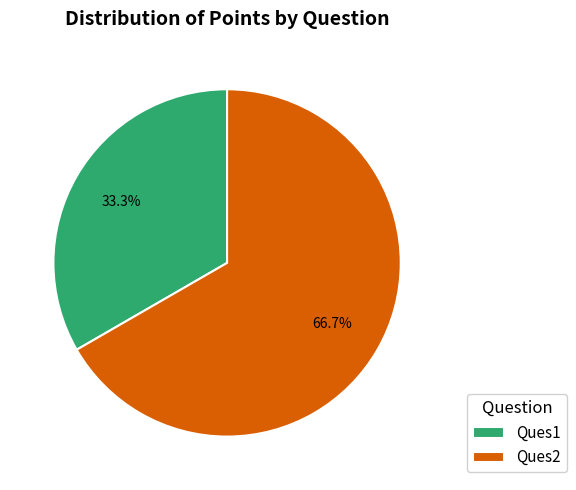

Count the number of slices in the pie.

2